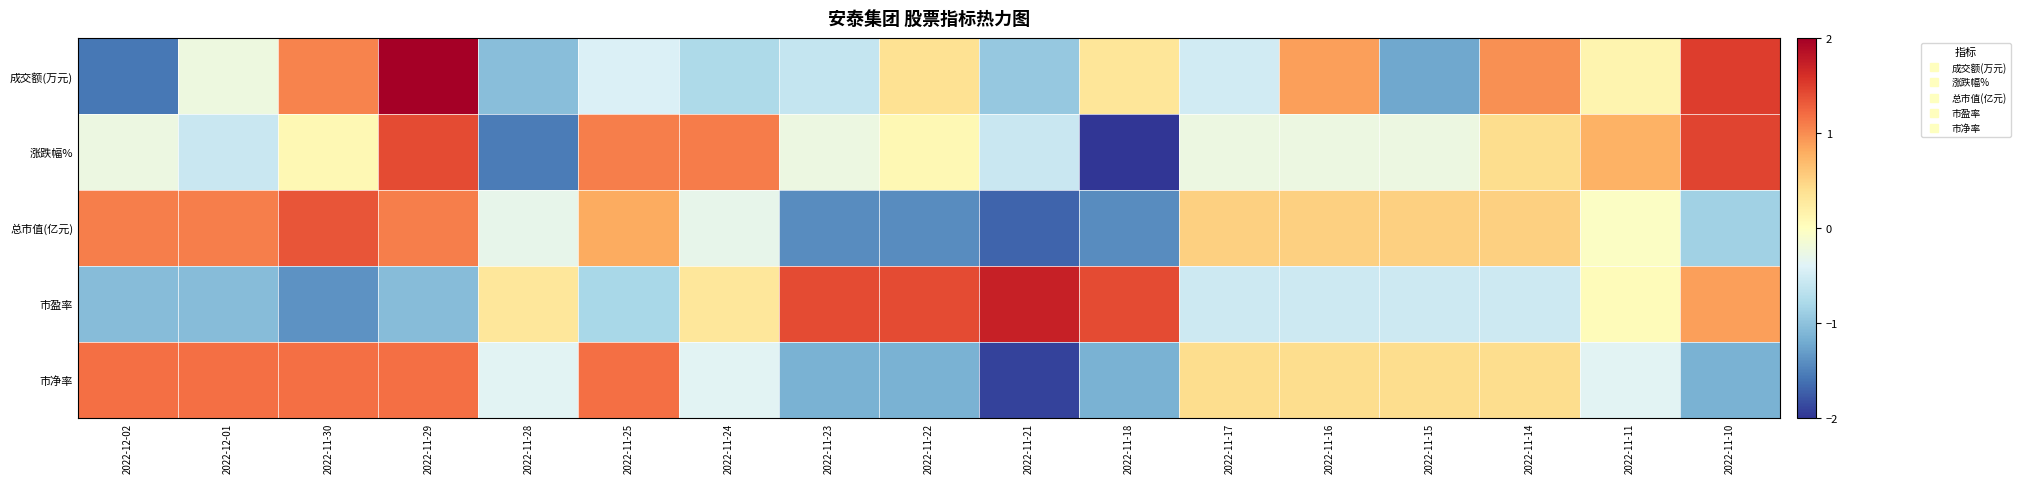

Reading right to left, transcribe all the data shown in this chart.

成交额(万元): 2022-11-10=1.5	2022-11-11=0.1	2022-11-14=1.0	2022-11-15=-1.2	2022-11-16=0.9	2022-11-17=-0.5	2022-11-18=0.3	2022-11-21=-0.9	2022-11-22=0.4	2022-11-23=-0.6	2022-11-24=-0.8	2022-11-25=-0.4	2022-11-28=-1.0	2022-11-29=2.1	2022-11-30=1.1	2022-12-01=-0.2	2022-12-02=-1.6
涨跌幅%: 2022-11-10=1.5	2022-11-11=0.8	2022-11-14=0.4	2022-11-15=-0.2	2022-11-16=-0.2	2022-11-17=-0.2	2022-11-18=-2.5	2022-11-21=-0.6	2022-11-22=0.1	2022-11-23=-0.2	2022-11-24=1.1	2022-11-25=1.1	2022-11-28=-1.5	2022-11-29=1.4	2022-11-30=0.1	2022-12-01=-0.6	2022-12-02=-0.2
总市值(亿元): 2022-11-10=-0.9	2022-11-11=-0.0	2022-11-14=0.5	2022-11-15=0.5	2022-11-16=0.5	2022-11-17=0.5	2022-11-18=-1.4	2022-11-21=-1.7	2022-11-22=-1.4	2022-11-23=-1.4	2022-11-24=-0.3	2022-11-25=0.8	2022-11-28=-0.3	2022-11-29=1.1	2022-11-30=1.4	2022-12-01=1.1	2022-12-02=1.1
市盈率: 2022-11-10=0.9	2022-11-11=0.0	2022-11-14=-0.5	2022-11-15=-0.5	2022-11-16=-0.5	2022-11-17=-0.5	2022-11-18=1.4	2022-11-21=1.7	2022-11-22=1.4	2022-11-23=1.4	2022-11-24=0.3	2022-11-25=-0.8	2022-11-28=0.3	2022-11-29=-1.1	2022-11-30=-1.4	2022-12-01=-1.1	2022-12-02=-1.1
市净率: 2022-11-10=-1.1	2022-11-11=-0.4	2022-11-14=0.4	2022-11-15=0.4	2022-11-16=0.4	2022-11-17=0.4	2022-11-18=-1.1	2022-11-21=-1.9	2022-11-22=-1.1	2022-11-23=-1.1	2022-11-24=-0.4	2022-11-25=1.2	2022-11-28=-0.4	2022-11-29=1.2	2022-11-30=1.2	2022-12-01=1.2	2022-12-02=1.2